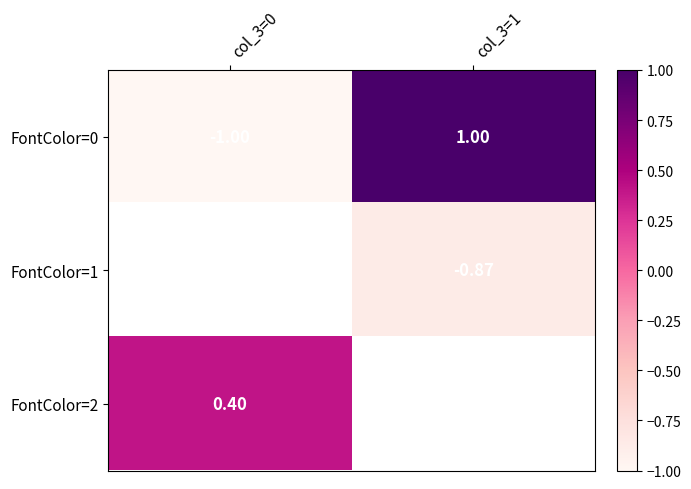

Is the value of FontColor=0 at col_3=1 greater than the value of FontColor=2 at col_3=0?

Yes